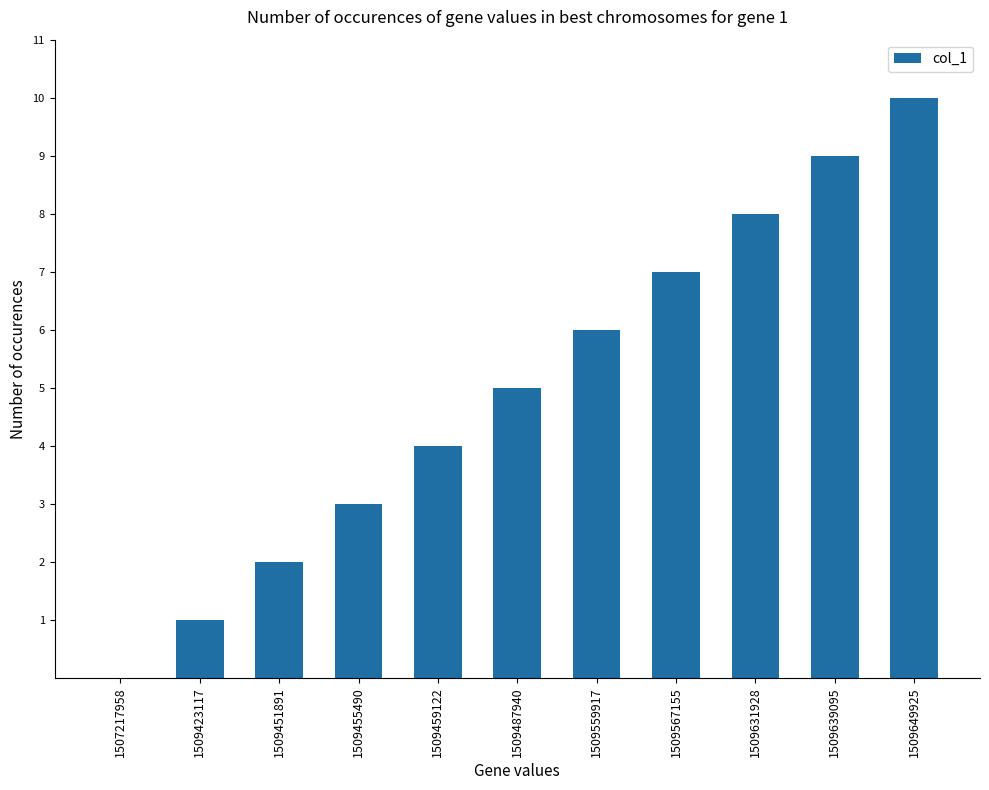

Reading left to right, extract all data points from this chart.

0	1	2	3	4	5	6	7	8	9	10